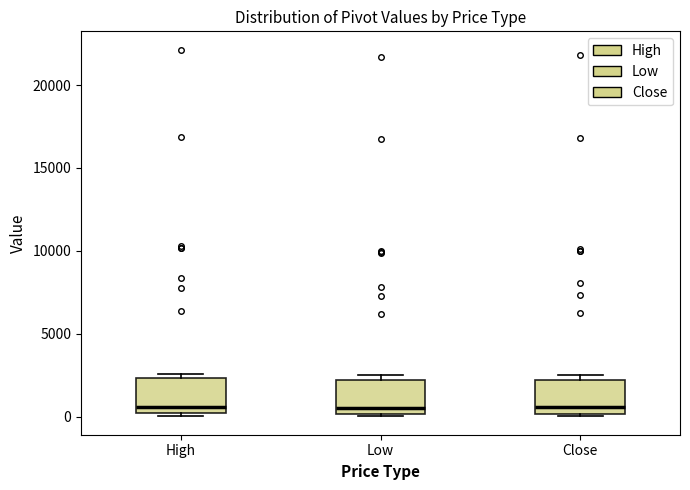

Reading left to right, transcribe this box plot: for each box, give where its median line is, the range the box spans, and where its two whiskers end, as read against the y-axis. The values are not printed on the chart, so give them approximately, as read against the axis.

High: median 500, box 0 to 2500, whiskers 0 (just below the box's lower edge) to 2500 (just above the box's upper edge)
Low: median 500, box 0 to 2000, whiskers 0 (just below the box's lower edge) to 2500
Close: median 500, box 0 to 2000, whiskers 0 (just below the box's lower edge) to 2500